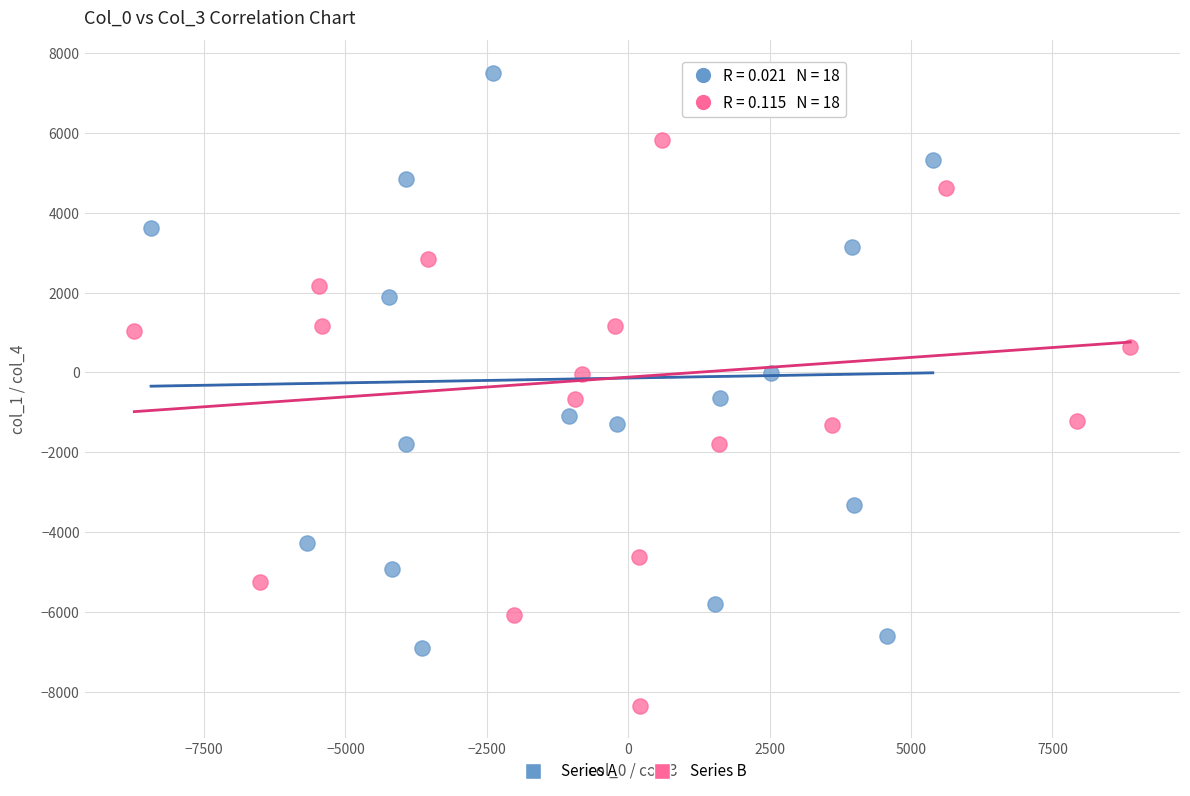

Which series has the widest spread of Y values?

Series B